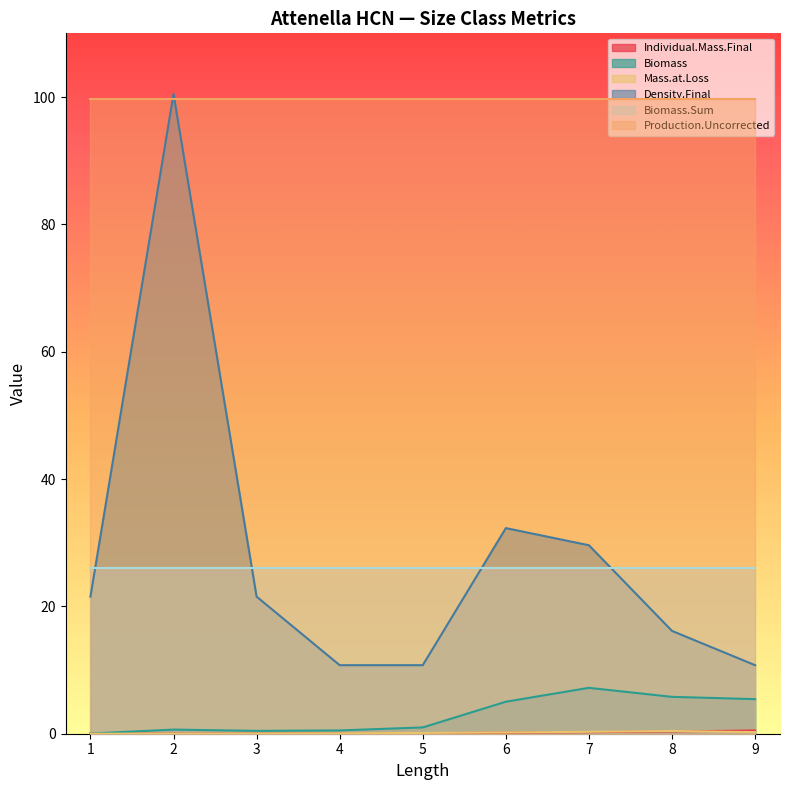

What is the value of the Density.Final point at the 8th from the left?

16.1